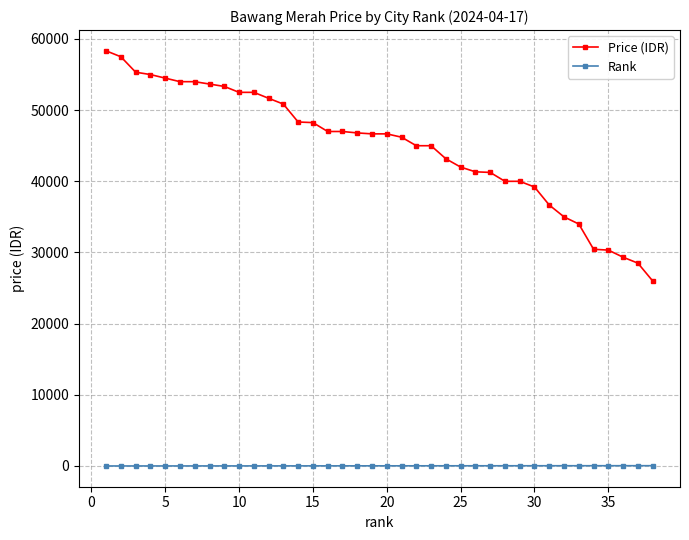

Count the number of data series in this chart.

2